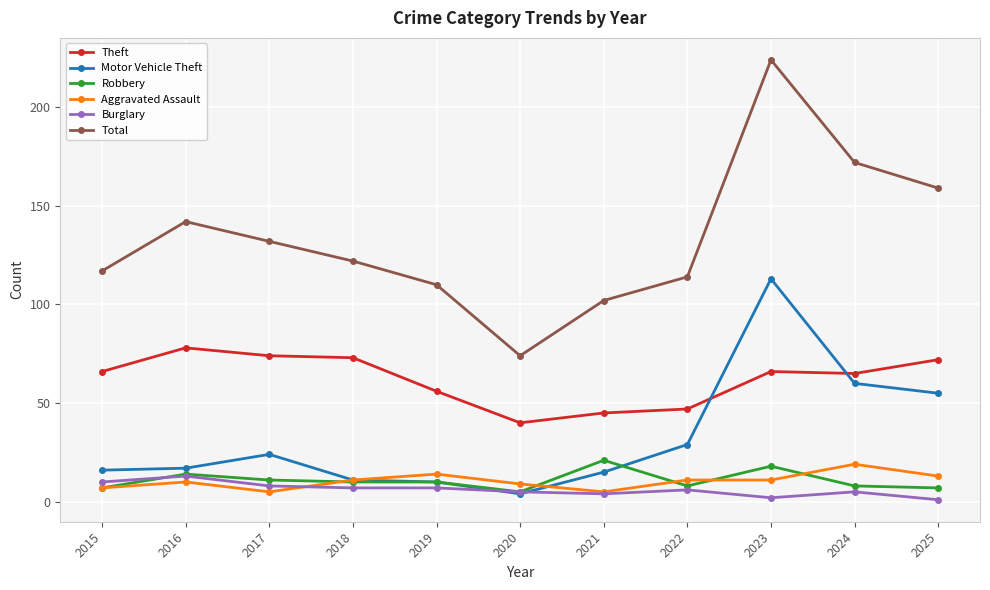

True or false: Burglary and Aggravated Assault intersect in this chart.

True